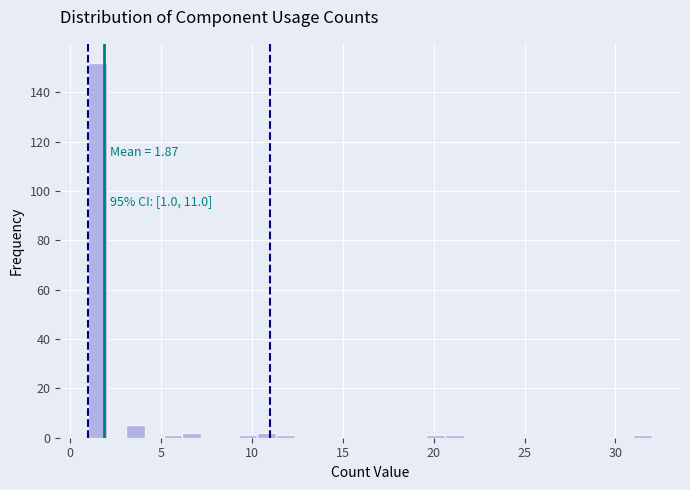

Around what value on the x-axis is the tallest bar? Give the approximate position of its centre, as read against the axis.

1.5